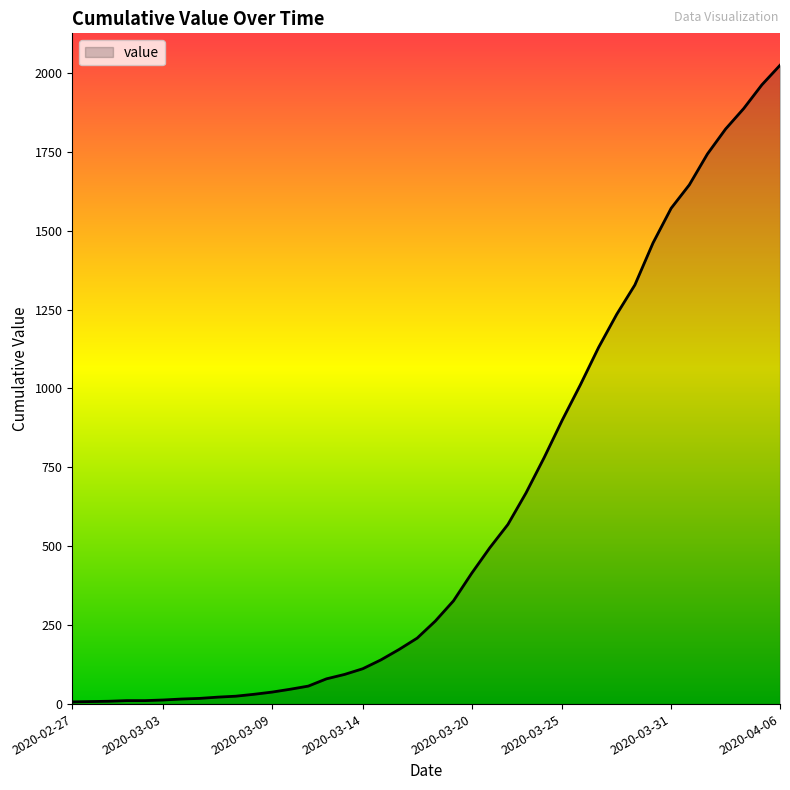

How many lines are shown in the chart?

1